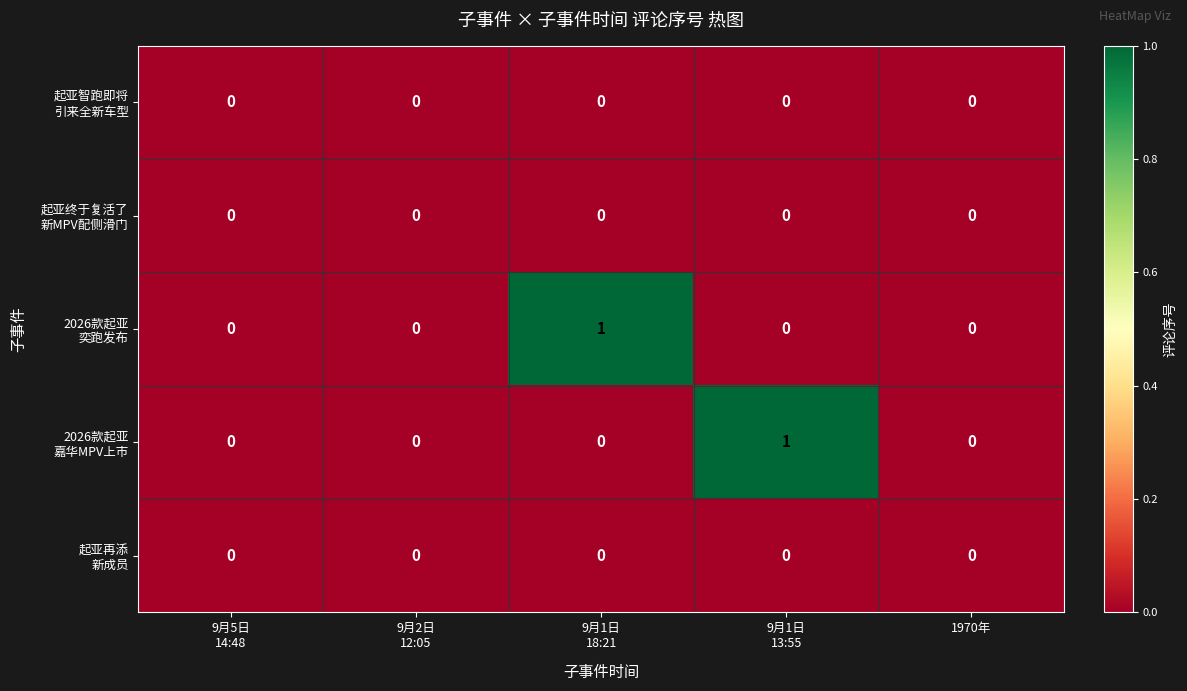

How many categories are shown in the chart?

5